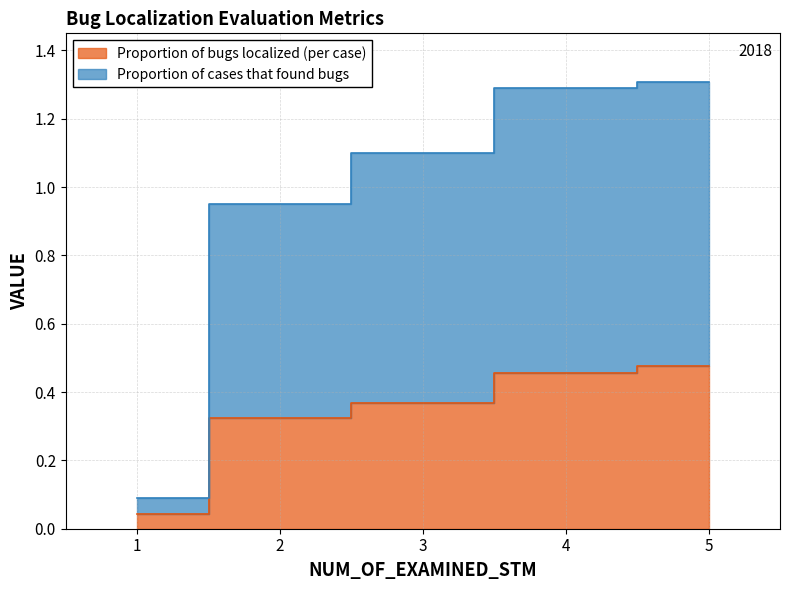

How many lines are shown in the chart?

2